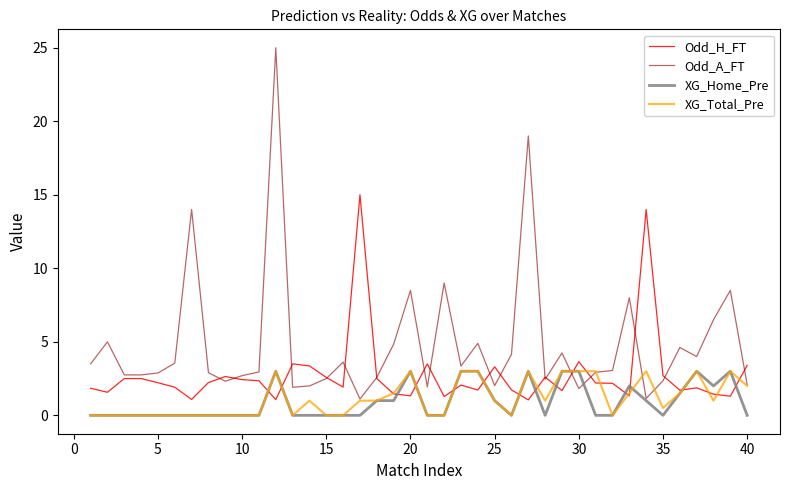

True or false: Odd_H_FT has more than 0 points higher than both neighbors.

True